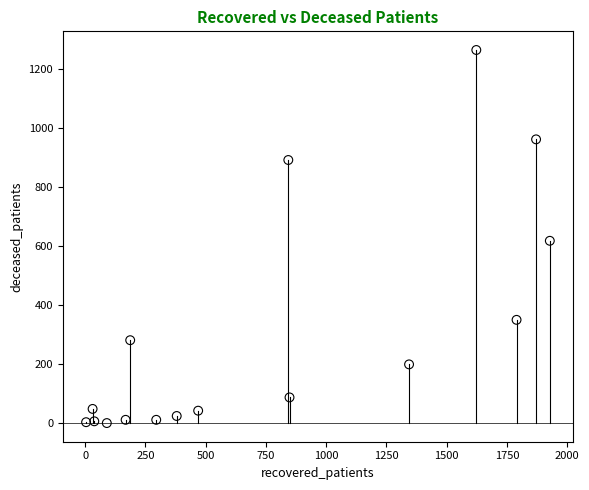

What Y value in the scatter plot is closest to 632?

618